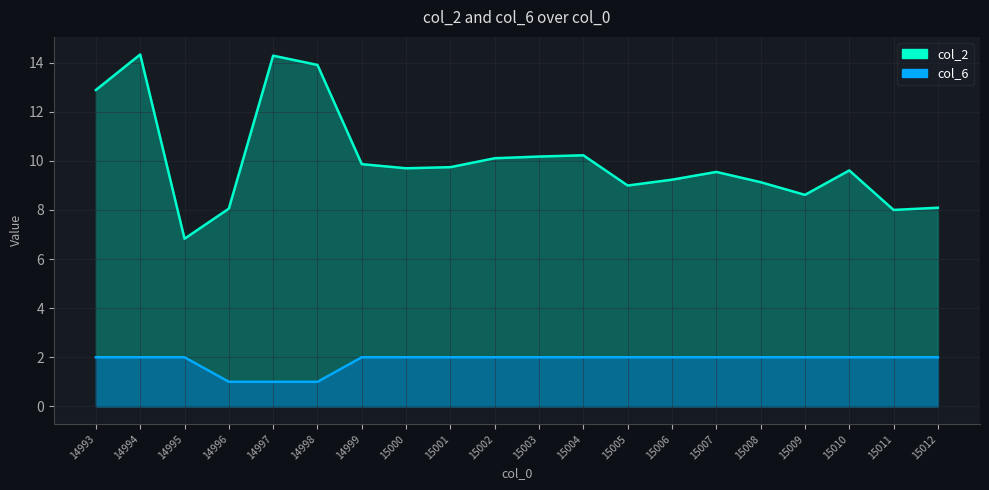

True or false: col_6 and col_2 cross at least once.

False